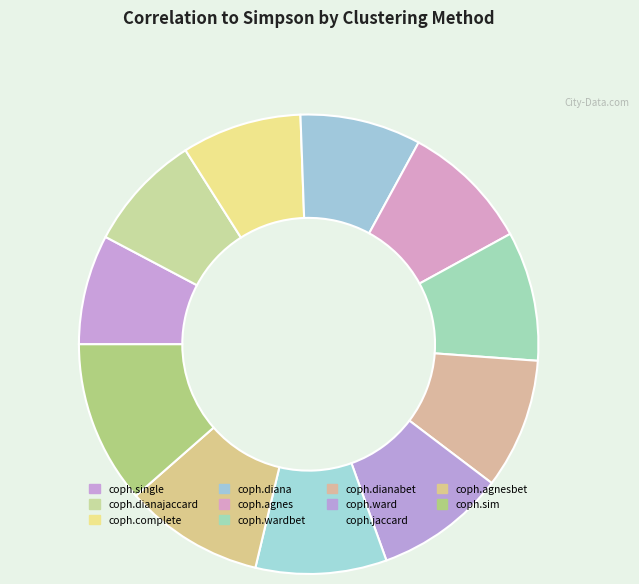

What percentage is the coph.single slice, to the nearest percent?

8%